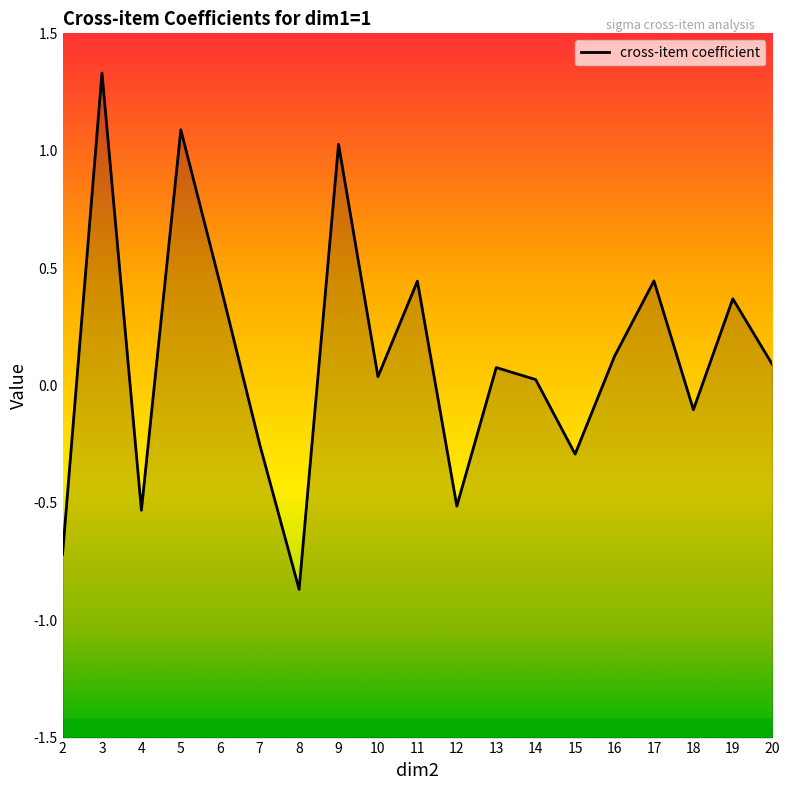

Which has a higher value, 6 or 10?

6